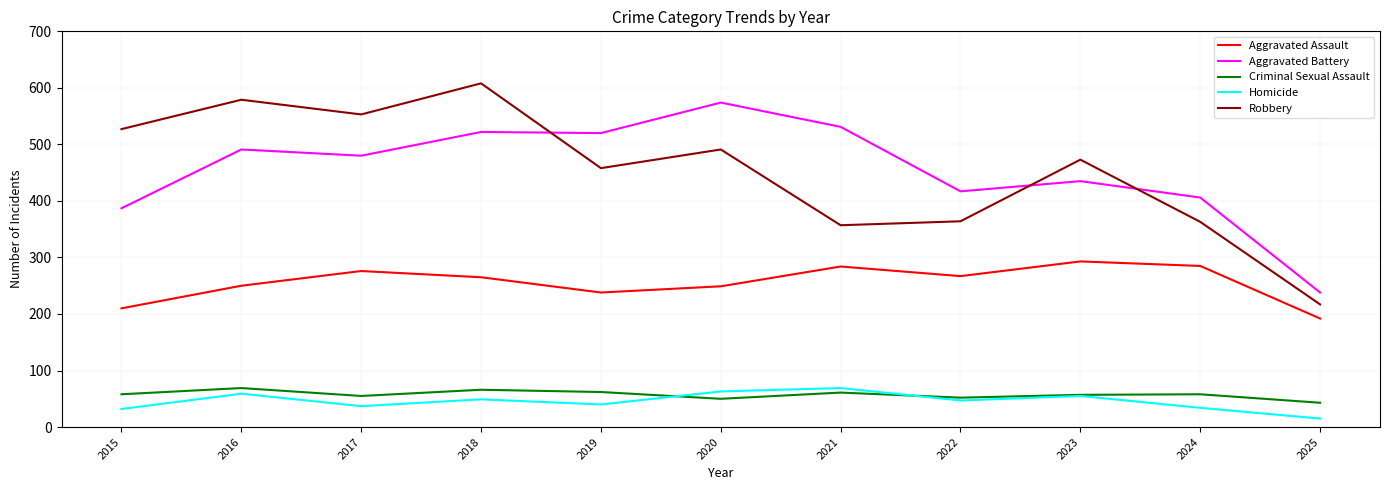

What is the difference between the Aggravated Battery values at 2024 and 2022?

11